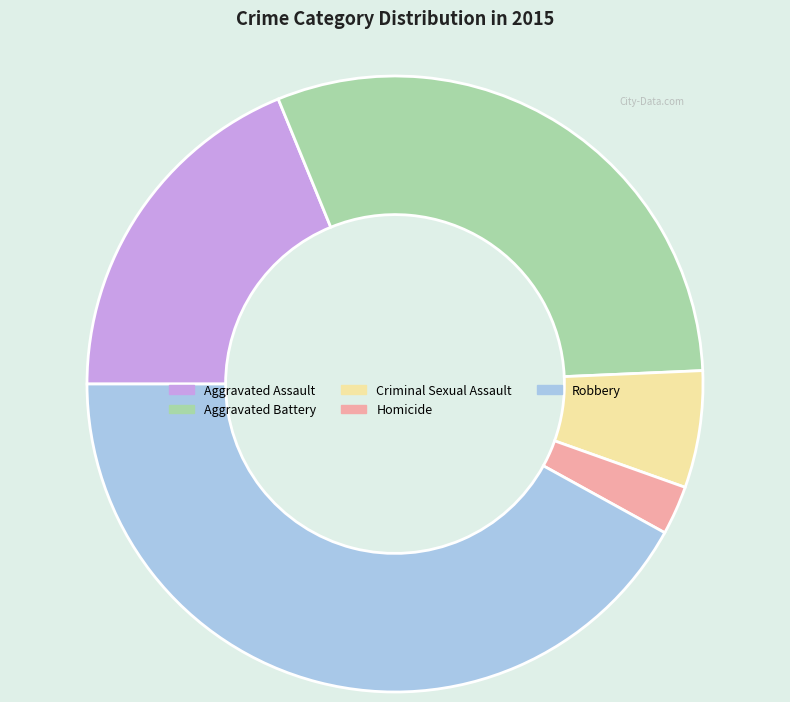

Which category has the biggest portion of the pie?

Robbery